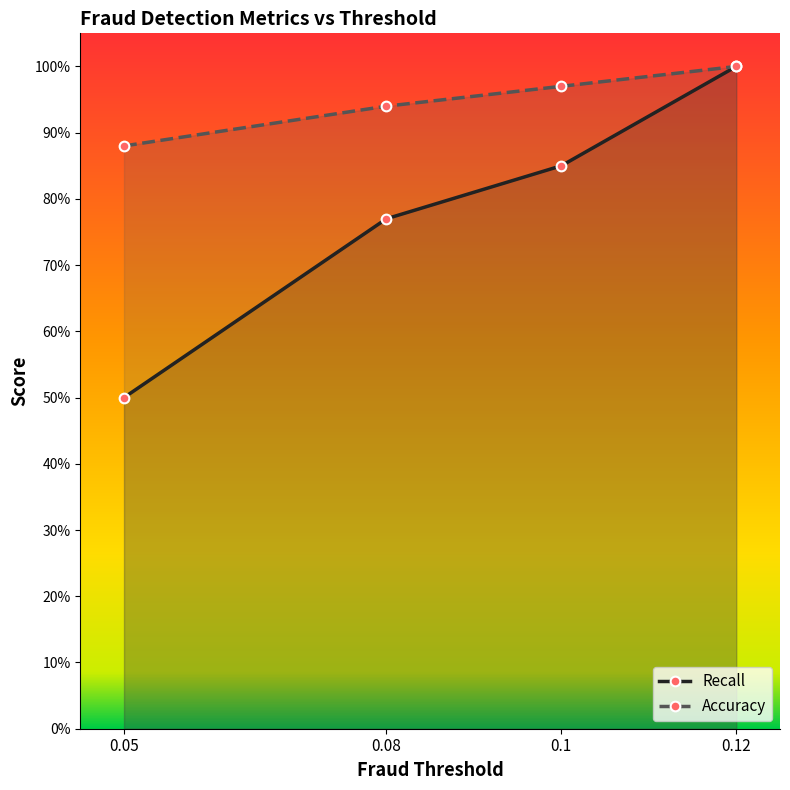

At which label is Accuracy closest to 0?

0.05